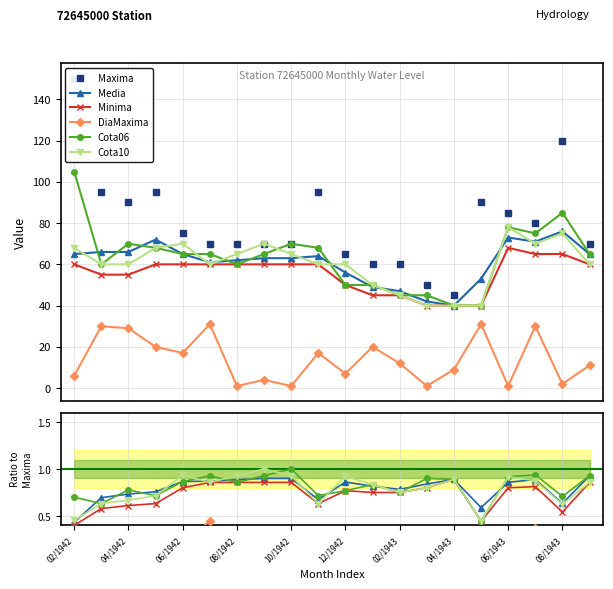

How many Minima values are between 0 and 1?

20